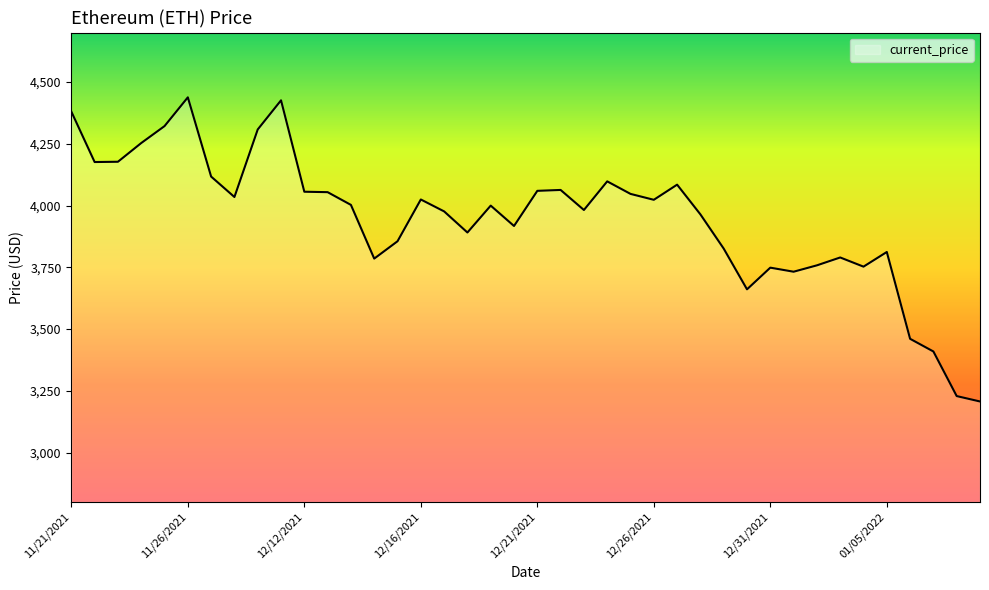

What is the smallest value displayed?

3206.9